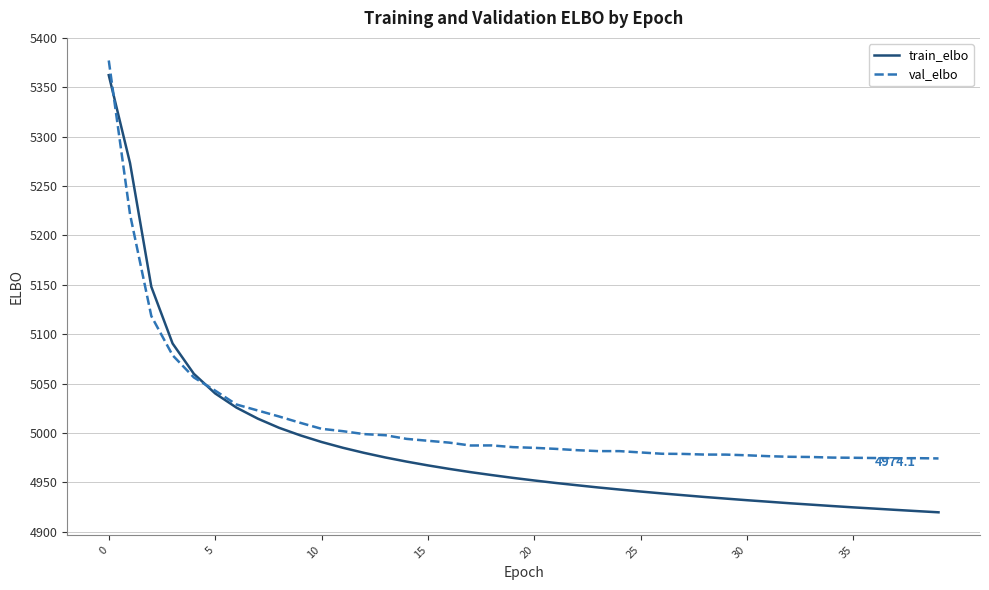

Which series has the largest total across all categories?

val_elbo